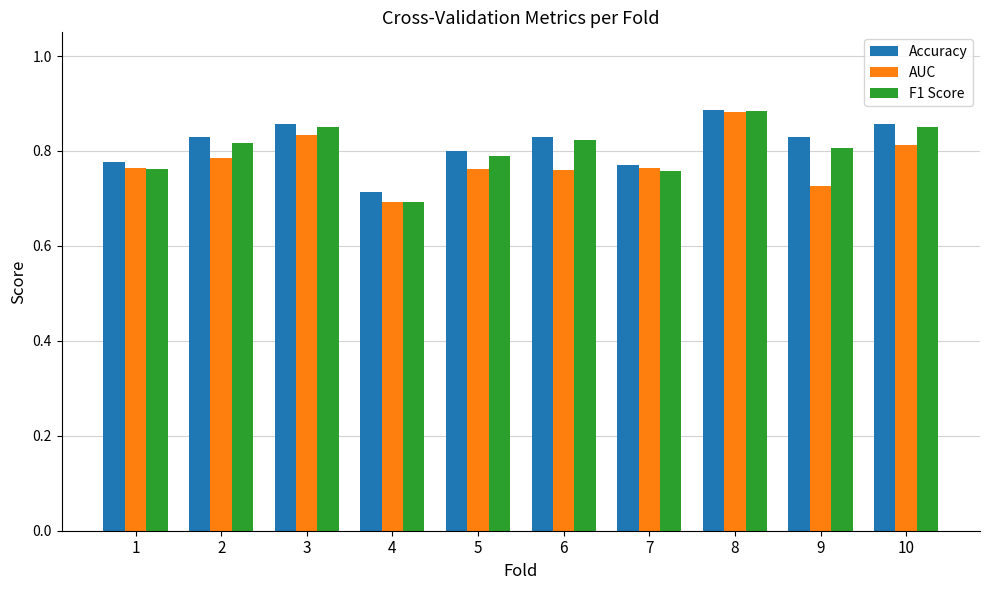

What is the difference between the maximum and minimum values in the Accuracy series?

0.2